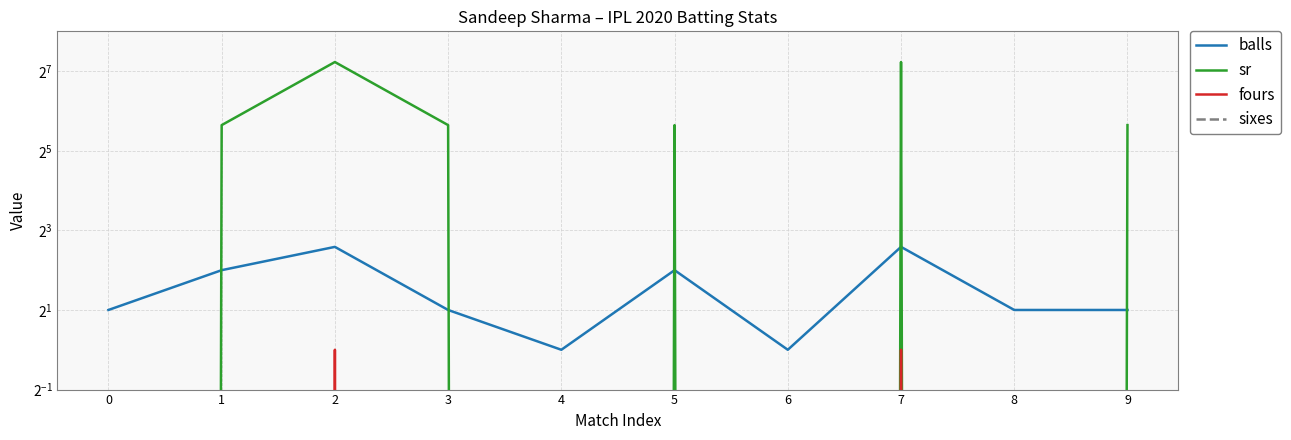

Reading left to right, transcribe all the data shown in this chart.

balls: 2.0	4.0	6.0	2.0	1.0	4.0	1.0	6.0	2.0	2.0
sr: 0.0	50.0	150.0	50.0	0.0	50.0	0.0	150.0	0.0	50.0
fours: 0.0	0.0	1.0	0.0	0.0	0.0	0.0	1.0	0.0	0.0
sixes: 0.0	0.0	0.0	0.0	0.0	0.0	0.0	0.0	0.0	0.0